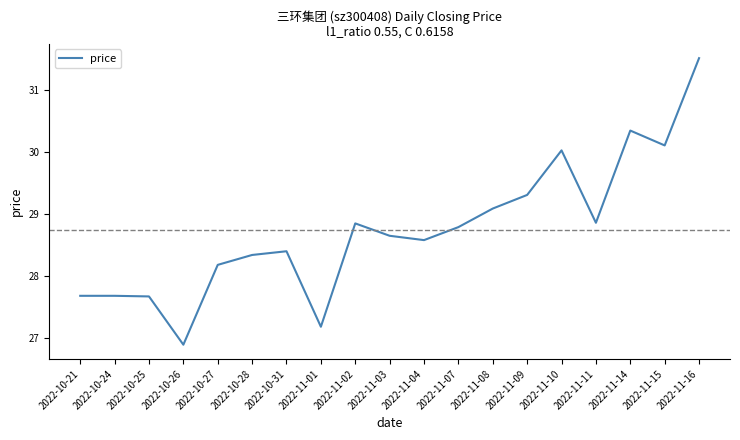

What is the difference between the maximum and minimum values?

4.6